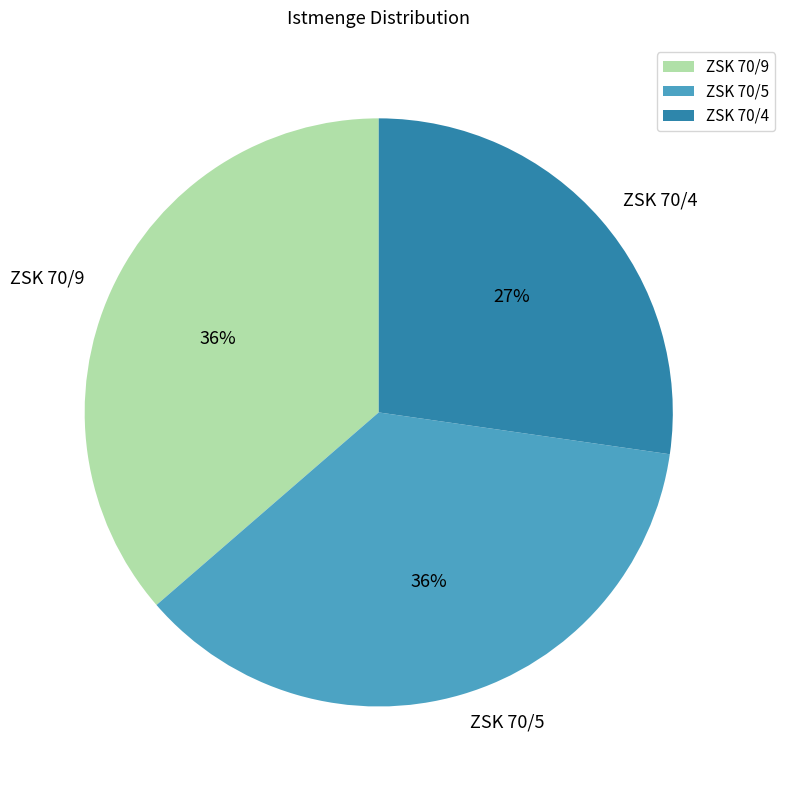

To the nearest percent, what portion does ZSK 70/9 represent?

36%